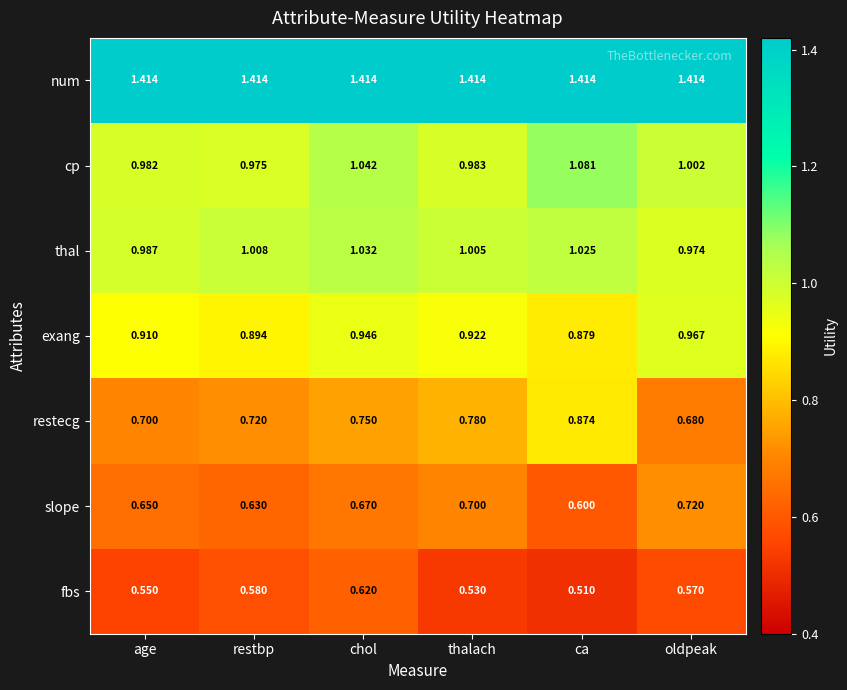

At which label does slope reach its peak?

oldpeak